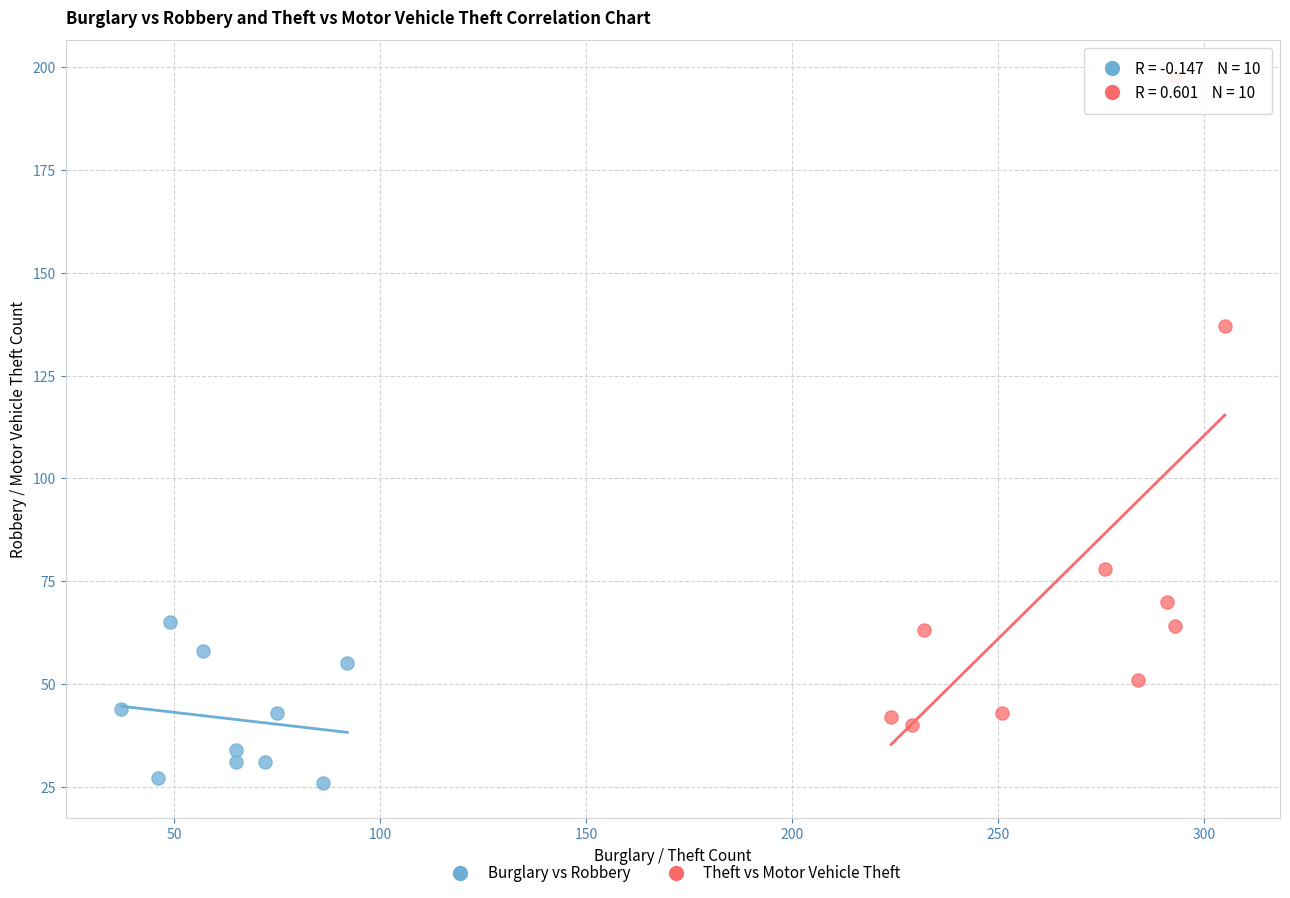

Which series reaches the minimum Y coordinate?

Burglary vs Robbery